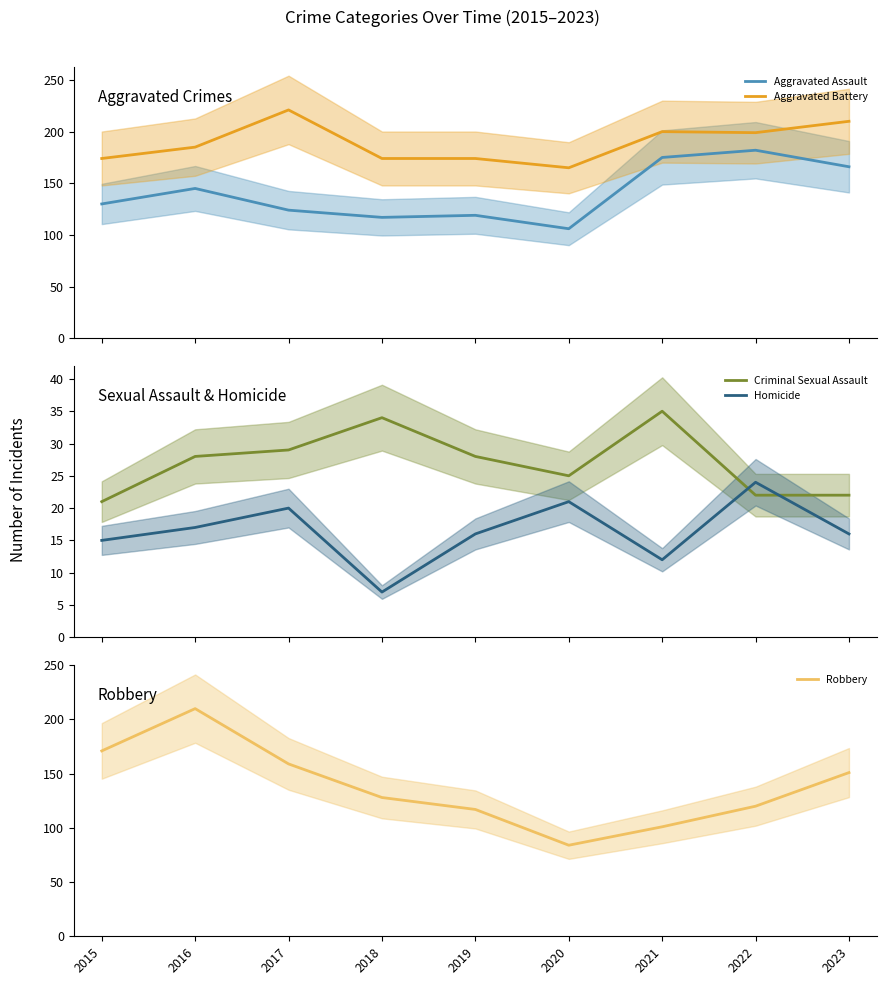

Which series has the largest range (max minus min)?

Robbery